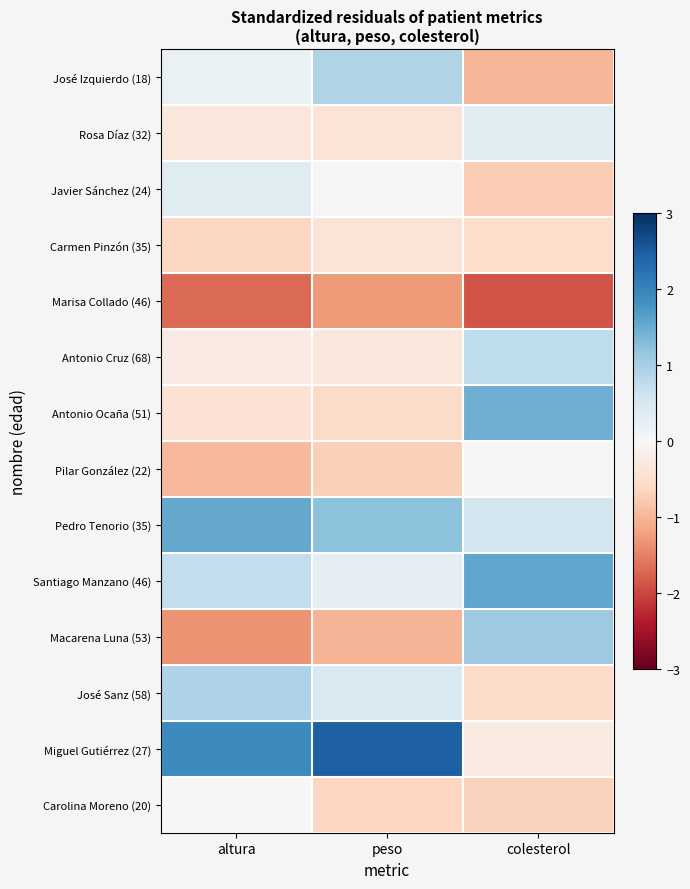

The value of Carmen Pinzón (35) at colesterol is -0.5. True or false?

True